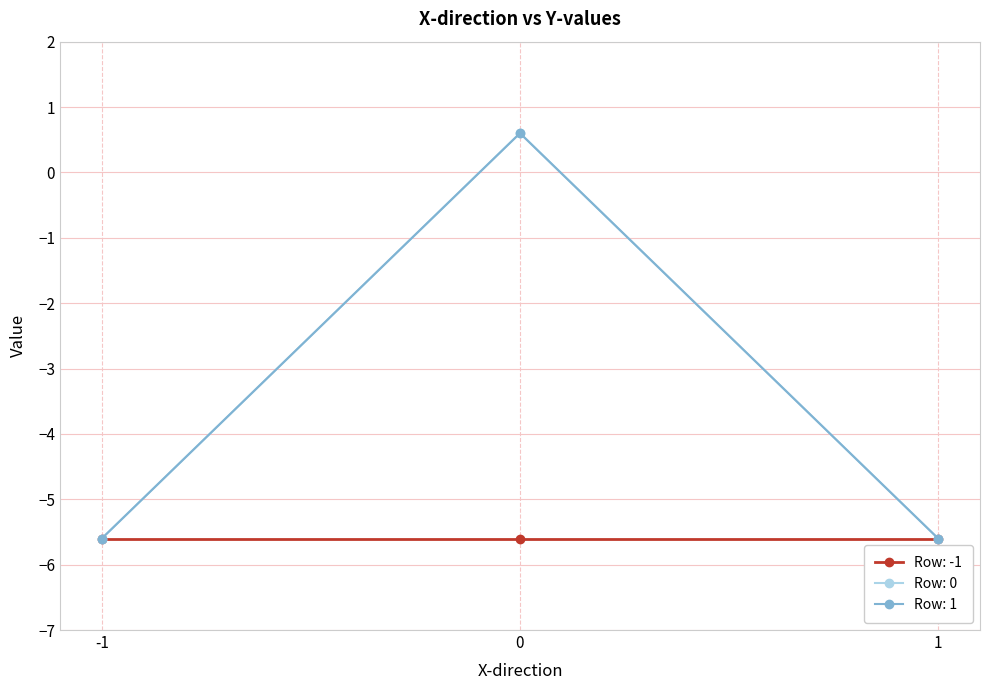

Does the chart have visible grid lines?

Yes